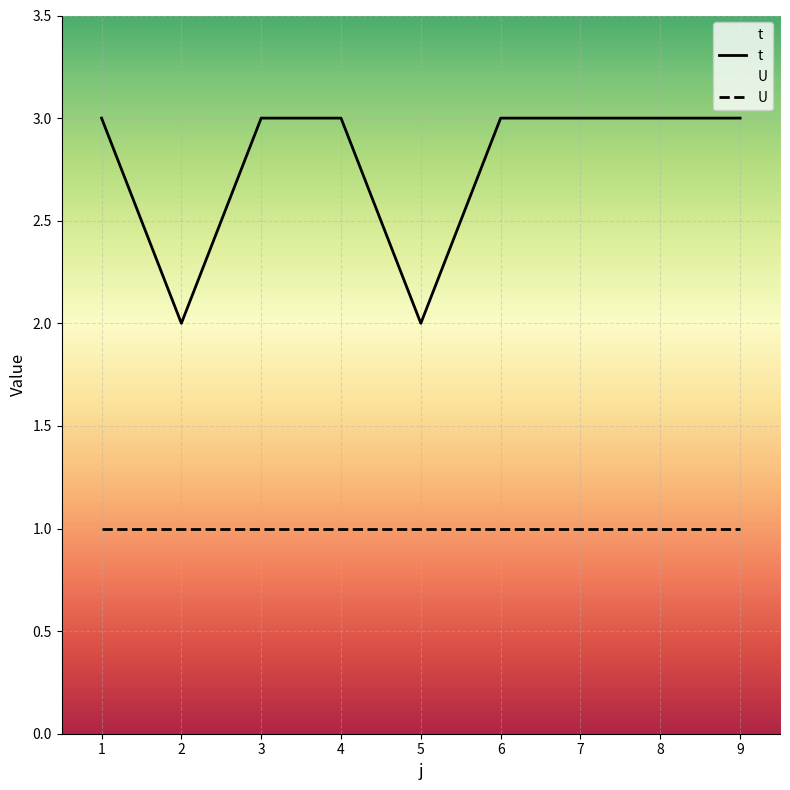

Reading left to right, extract all data points from this chart.

1=3	2=2	3=3	4=3	5=2	6=3	7=3	8=3	9=3